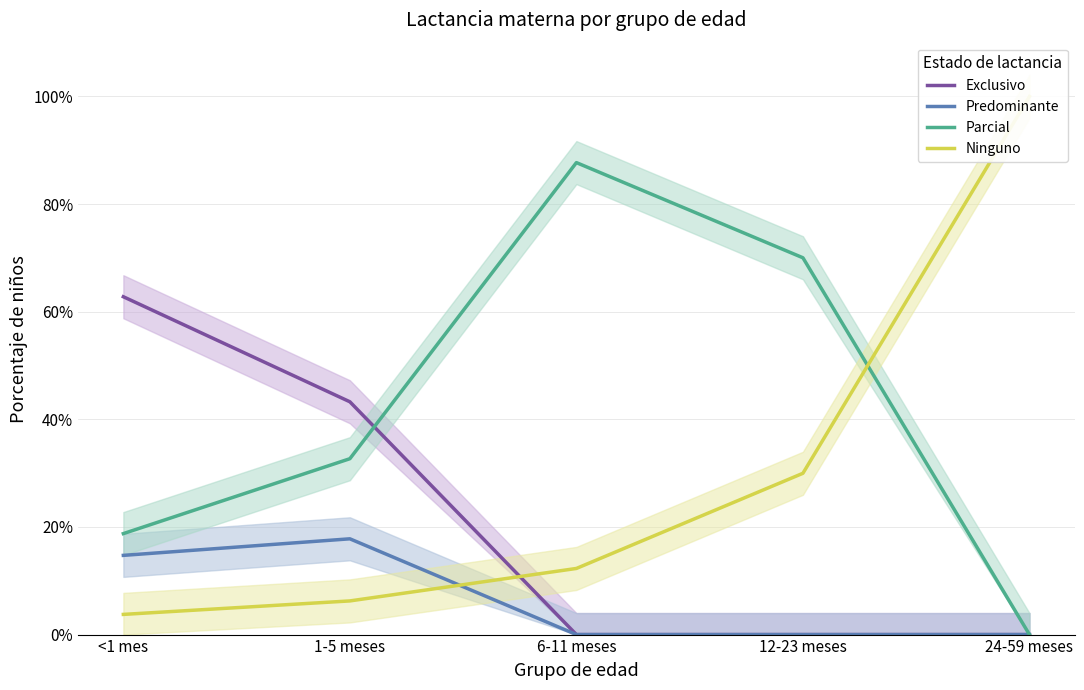

Which has a higher value, <1 mes or 24-59 meses?

<1 mes